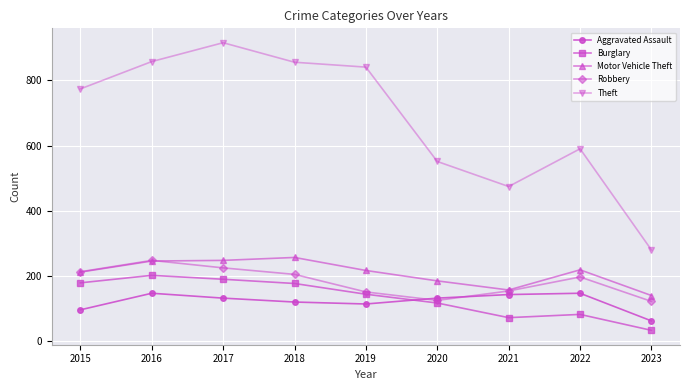

The Burglary series shows 201 at 2016. True or false?

True